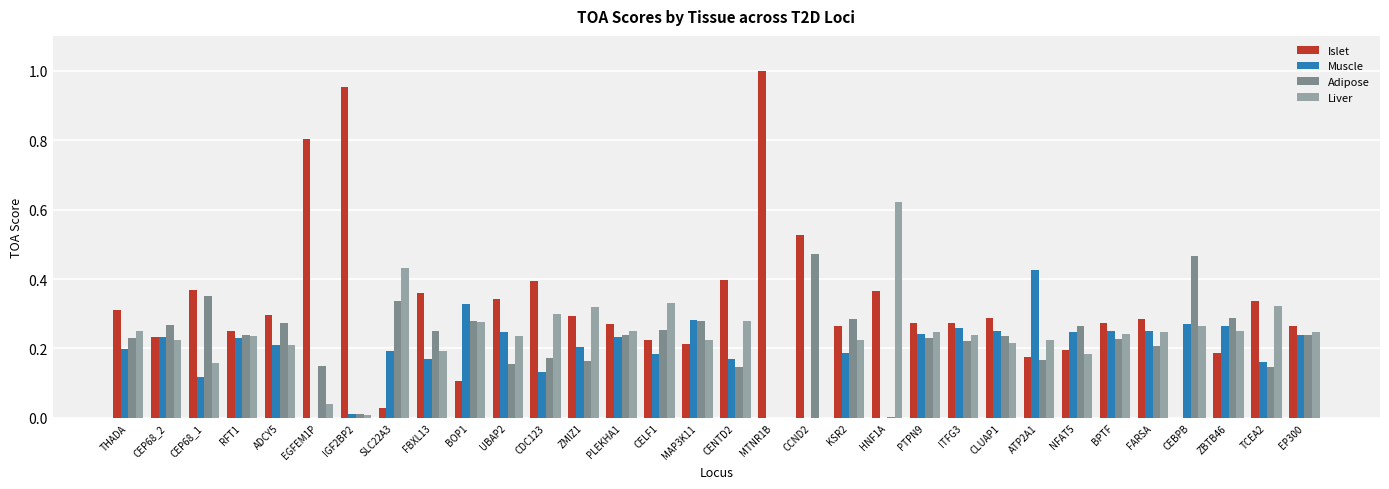

What is the sum of all Adipose values?

7.2